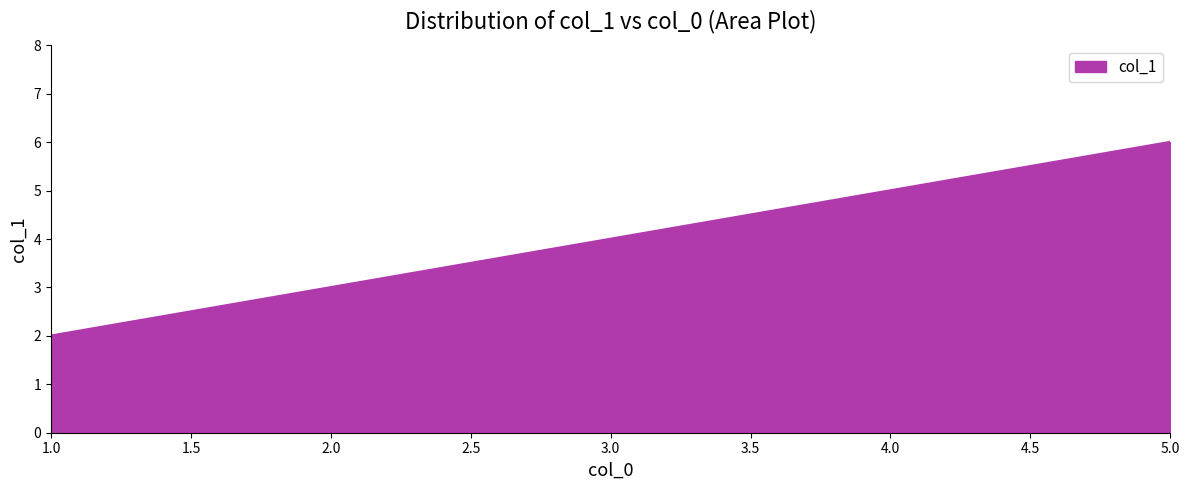

How many categories are shown in the chart?

3